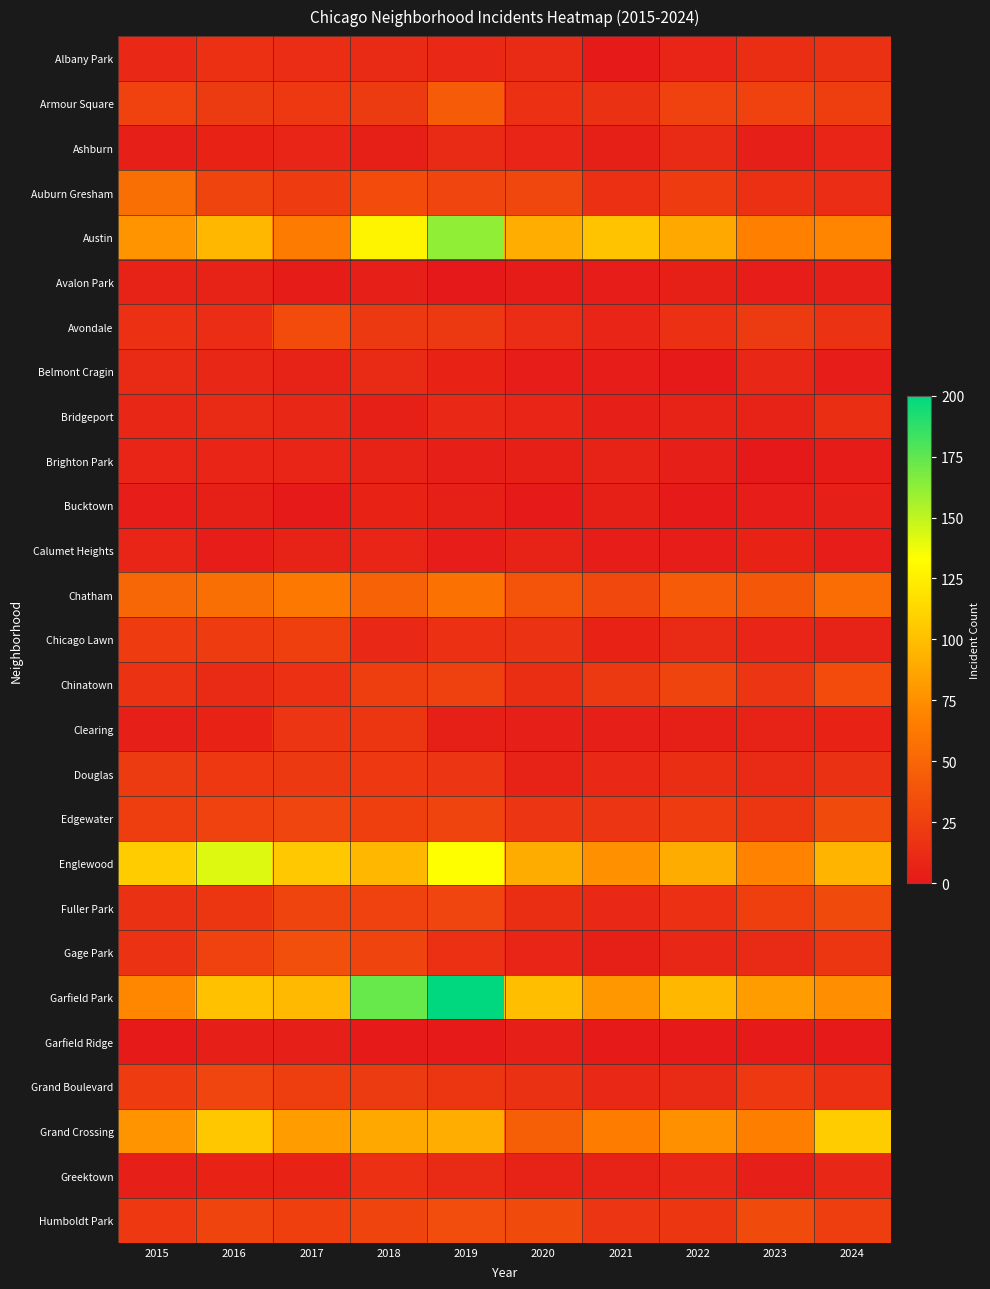

Reading left to right, list all the values displayed in this chart.

Albany Park: 2015=10	2016=15	2017=13	2018=12	2019=10	2020=12	2021=1	2022=8	2023=14	2024=16
Armour Square: 2015=27	2016=22	2017=20	2018=22	2019=44	2020=15	2021=16	2022=27	2023=27	2024=24
Ashburn: 2015=4	2016=7	2017=8	2018=5	2019=11	2020=8	2021=5	2022=11	2023=4	2024=8
Auburn Gresham: 2015=56	2016=28	2017=23	2018=33	2019=29	2020=30	2021=15	2022=23	2023=15	2024=13
Austin: 2015=78	2016=96	2017=64	2018=128	2019=162	2020=91	2021=102	2022=89	2023=67	2024=70
Avalon Park: 2015=6	2016=6	2017=2	2018=4	2019=0	2020=2	2021=3	2022=5	2023=3	2024=4
Avondale: 2015=15	2016=13	2017=33	2018=21	2019=21	2020=13	2021=8	2022=15	2023=22	2024=17
Belmont Cragin: 2015=11	2016=9	2017=6	2018=11	2019=7	2020=3	2021=3	2022=1	2023=9	2024=3
Bridgeport: 2015=9	2016=11	2017=9	2018=5	2019=10	2020=8	2021=4	2022=6	2023=6	2024=14
Brighton Park: 2015=8	2016=8	2017=8	2018=6	2019=4	2020=5	2021=6	2022=4	2023=0	2024=2
Bucktown: 2015=3	2016=5	2017=1	2018=7	2019=5	2020=1	2021=5	2022=1	2023=3	2024=4
Calumet Heights: 2015=8	2016=3	2017=6	2018=8	2019=3	2020=6	2021=3	2022=3	2023=7	2024=3
Chatham: 2015=51	2016=56	2017=62	2018=48	2019=58	2020=39	2021=31	2022=44	2023=41	2024=55
Chicago Lawn: 2015=23	2016=23	2017=25	2018=10	2019=15	2020=17	2021=7	2022=12	2023=8	2024=6
Chinatown: 2015=17	2016=12	2017=15	2018=24	2019=26	2020=14	2021=21	2022=28	2023=18	2024=33
Clearing: 2015=4	2016=7	2017=18	2018=19	2019=5	2020=4	2021=4	2022=5	2023=6	2024=7
Douglas: 2015=22	2016=20	2017=21	2018=20	2019=18	2020=6	2021=10	2022=14	2023=11	2024=16
Edgewater: 2015=24	2016=27	2017=29	2018=25	2019=28	2020=18	2021=18	2022=23	2023=19	2024=32
Englewood: 2015=107	2016=142	2017=105	2018=96	2019=133	2020=90	2021=76	2022=90	2023=68	2024=95
Fuller Park: 2015=16	2016=19	2017=28	2018=27	2019=29	2020=14	2021=10	2022=15	2023=25	2024=32
Gage Park: 2015=17	2016=27	2017=35	2018=28	2019=15	2020=8	2021=5	2022=9	2023=11	2024=19
Garfield Park: 2015=71	2016=101	2017=97	2018=173	2019=200	2020=100	2021=79	2022=96	2023=82	2024=75
Garfield Ridge: 2015=1	2016=4	2017=4	2018=1	2019=1	2020=4	2021=1	2022=1	2023=1	2024=1
Grand Boulevard: 2015=23	2016=29	2017=24	2018=22	2019=19	2020=16	2021=10	2022=11	2023=20	2024=15
Grand Crossing: 2015=77	2016=104	2017=82	2018=88	2019=91	2020=46	2021=65	2022=76	2023=66	2024=107
Greektown: 2015=4	2016=7	2017=7	2018=15	2019=11	2020=6	2021=6	2022=9	2023=4	2024=9
Humboldt Park: 2015=20	2016=28	2017=25	2018=28	2019=34	2020=32	2021=18	2022=19	2023=32	2024=24